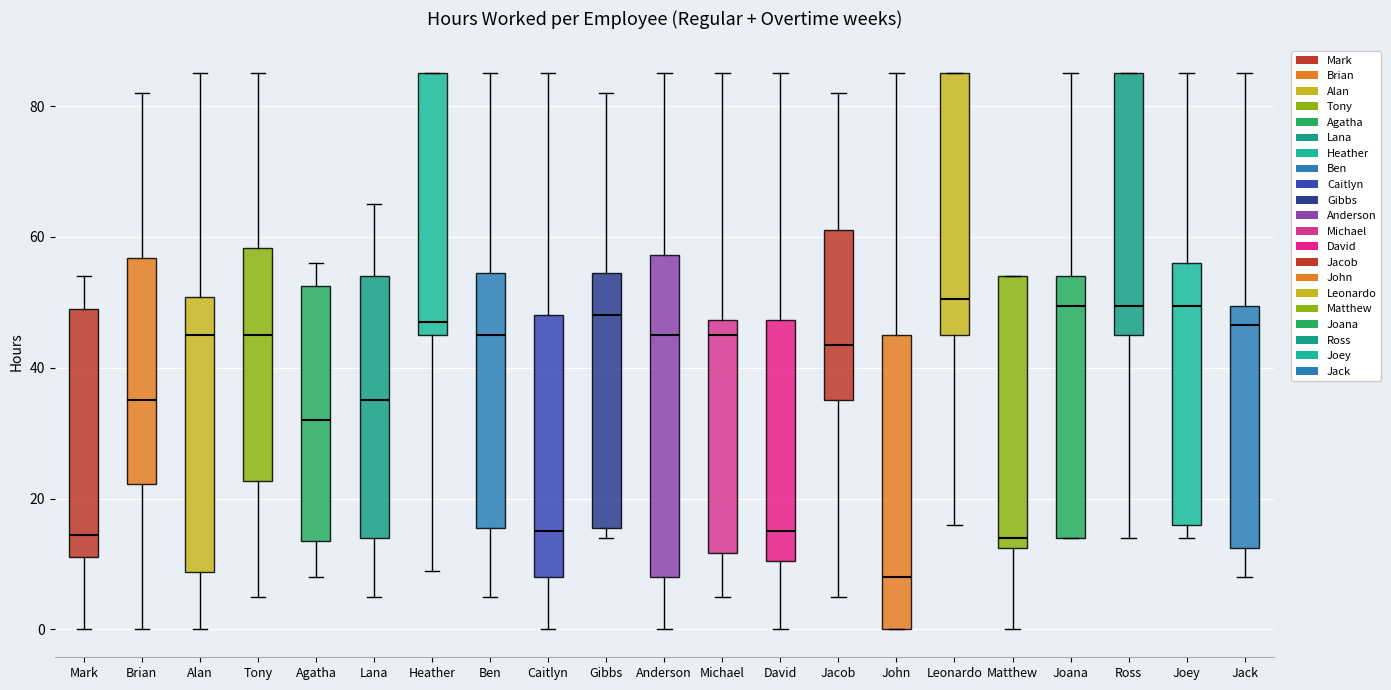

Reading left to right, read every box against the y-axis: the position of its median line, the range the box covers, and the ends of its whiskers. The values are not printed on the chart, so give them approximately, as read against the axis.

Mark: median 14, box 12 to 50, whiskers 0 to 54
Brian: median 36, box 22 to 56, whiskers 0 to 82
Alan: median 46, box 8 to 50, whiskers 0 to 86
Tony: median 46, box 22 to 58, whiskers 6 to 86
Agatha: median 32, box 14 to 52, whiskers 8 to 56
Lana: median 36, box 14 to 54, whiskers 6 to 66
Heather: median 48, box 46 to 86, whiskers 10 to 86
Ben: median 46, box 16 to 54, whiskers 6 to 86
Caitlyn: median 16, box 8 to 48, whiskers 0 to 86
Gibbs: median 48, box 16 to 54, whiskers 14 to 82
Anderson: median 46, box 8 to 58, whiskers 0 to 86
Michael: median 46, box 12 to 48, whiskers 6 to 86
David: median 16, box 10 to 48, whiskers 0 to 86
Jacob: median 44, box 36 to 62, whiskers 6 to 82
John: median 8, box 0 to 46, whiskers 0 to 86
Leonardo: median 50, box 46 to 86, whiskers 16 to 86
Matthew: median 14, box 12 to 54, whiskers 0 to 54
Joana: median 50, box 14 to 54, whiskers 14 to 86
Ross: median 50, box 46 to 86, whiskers 14 to 86
Joey: median 50, box 16 to 56, whiskers 14 to 86
Jack: median 46, box 12 to 50, whiskers 8 to 86